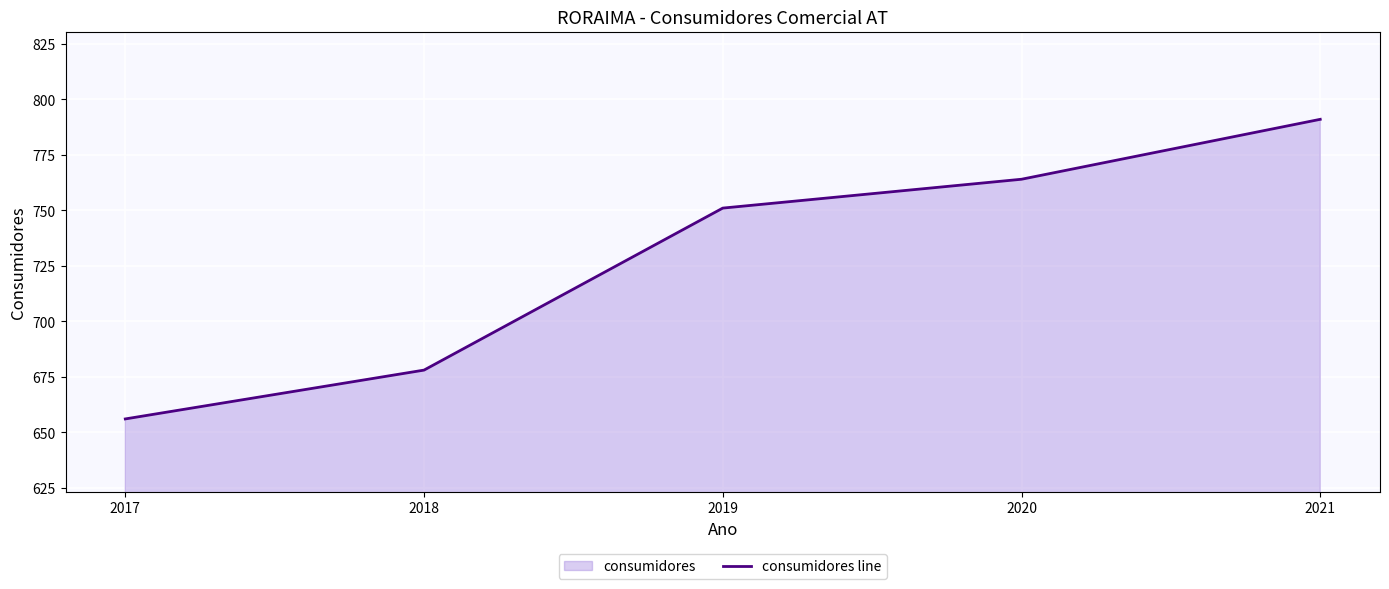

What is the sum of the values at 2019 and 2021?

1542